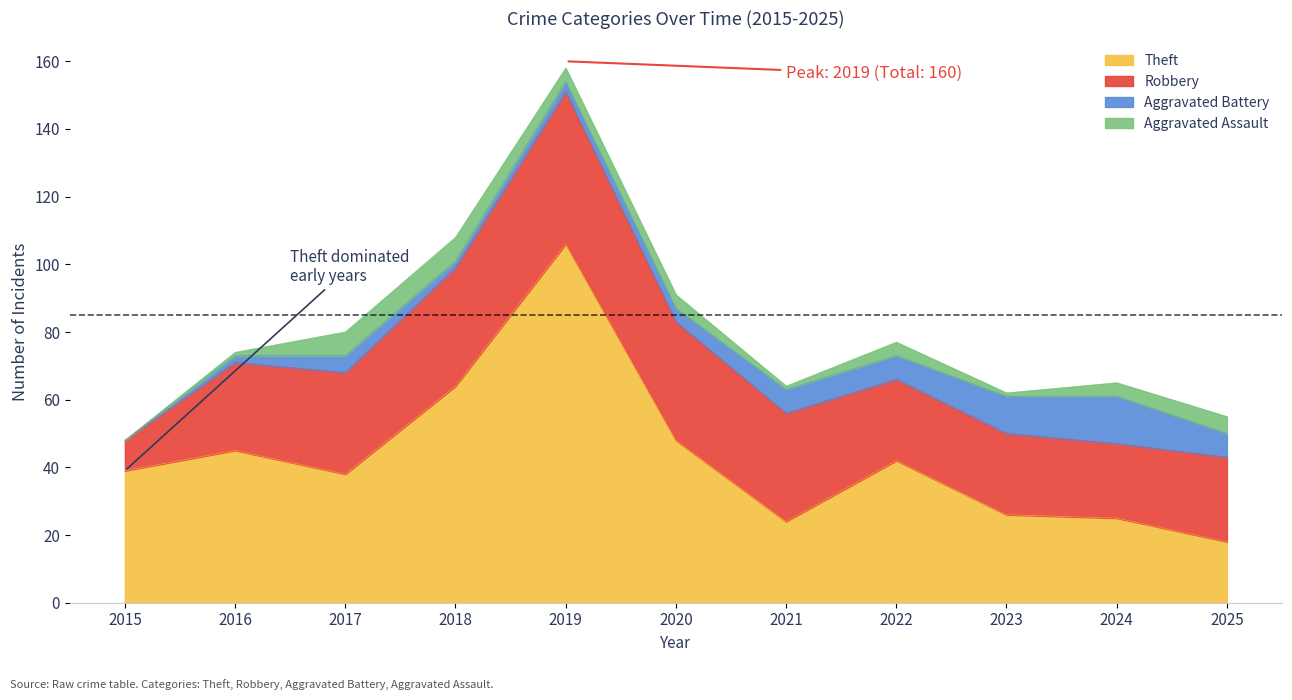

Which series changed the most between 2017 and 2019?

Theft